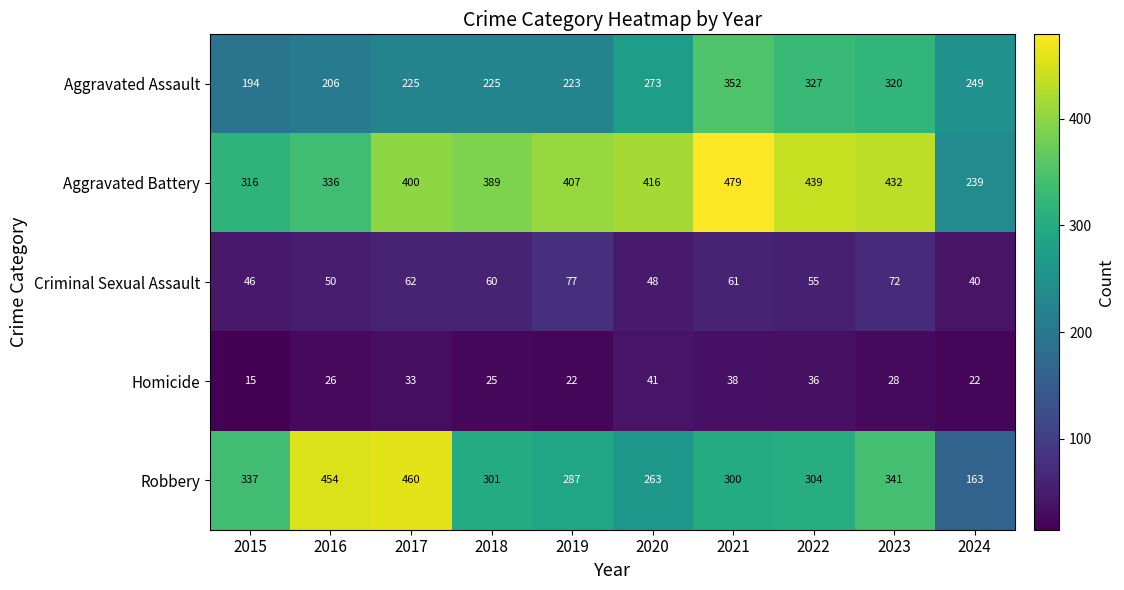

What is the spread (max minus min) of values at 2016?

428